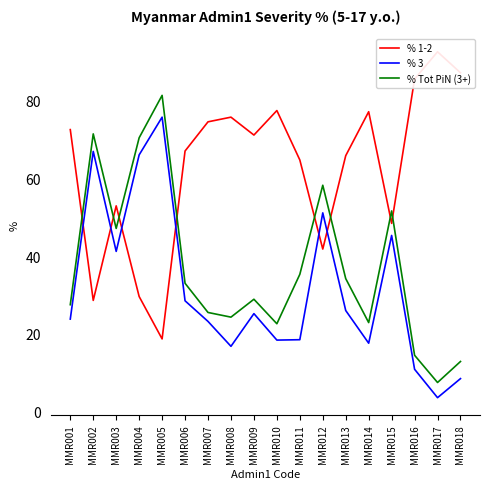

Reading left to right, what are all the values shown in this chart?

% 1-2: MMR001=72.5	MMR002=28.6	MMR003=52.9	MMR004=29.6	MMR005=18.7	MMR006=67.0	MMR007=74.5	MMR008=75.7	MMR009=71.1	MMR010=77.4	MMR011=64.7	MMR012=41.8	MMR013=65.8	MMR014=77.1	MMR015=48.4	MMR016=85.5	MMR017=92.5	MMR018=87.1
% 3: MMR001=23.8	MMR002=66.9	MMR003=41.2	MMR004=66.0	MMR005=75.7	MMR006=28.5	MMR007=23.2	MMR008=16.8	MMR009=25.2	MMR010=18.4	MMR011=18.5	MMR012=51.1	MMR013=26.0	MMR014=17.6	MMR015=45.3	MMR016=10.9	MMR017=3.6	MMR018=8.5
% Tot PiN (3+): MMR001=27.5	MMR002=71.4	MMR003=47.1	MMR004=70.4	MMR005=81.3	MMR006=33.0	MMR007=25.5	MMR008=24.3	MMR009=28.9	MMR010=22.6	MMR011=35.3	MMR012=58.2	MMR013=34.2	MMR014=22.9	MMR015=51.6	MMR016=14.5	MMR017=7.5	MMR018=12.9